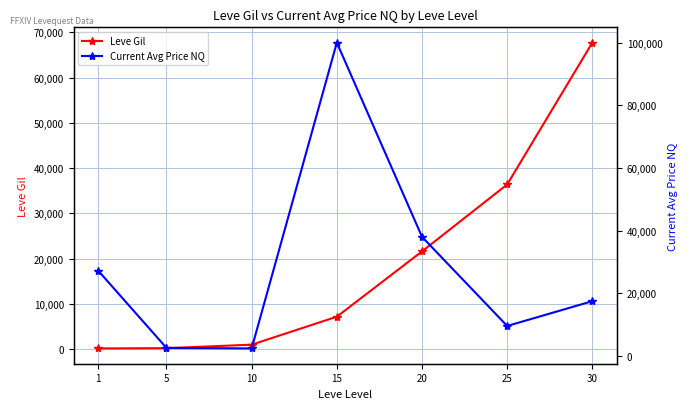

Between 25 and 30, which series saw the biggest shift?

Leve Gil